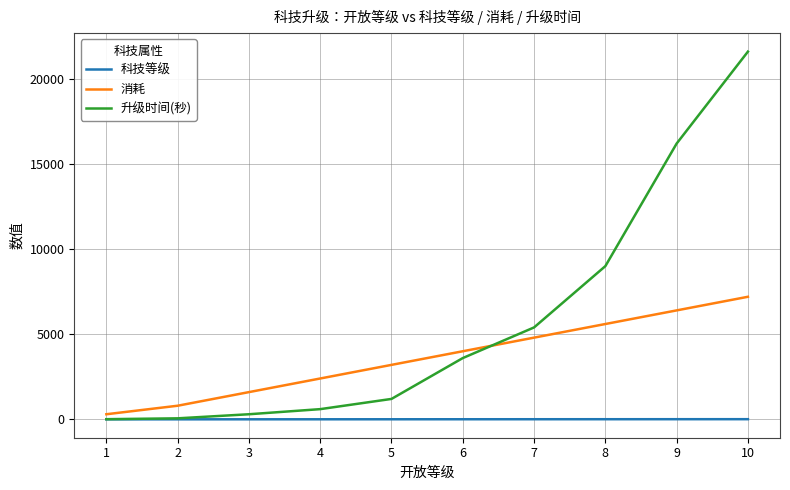

What is the maximum value for 升级时间(秒)?

21600